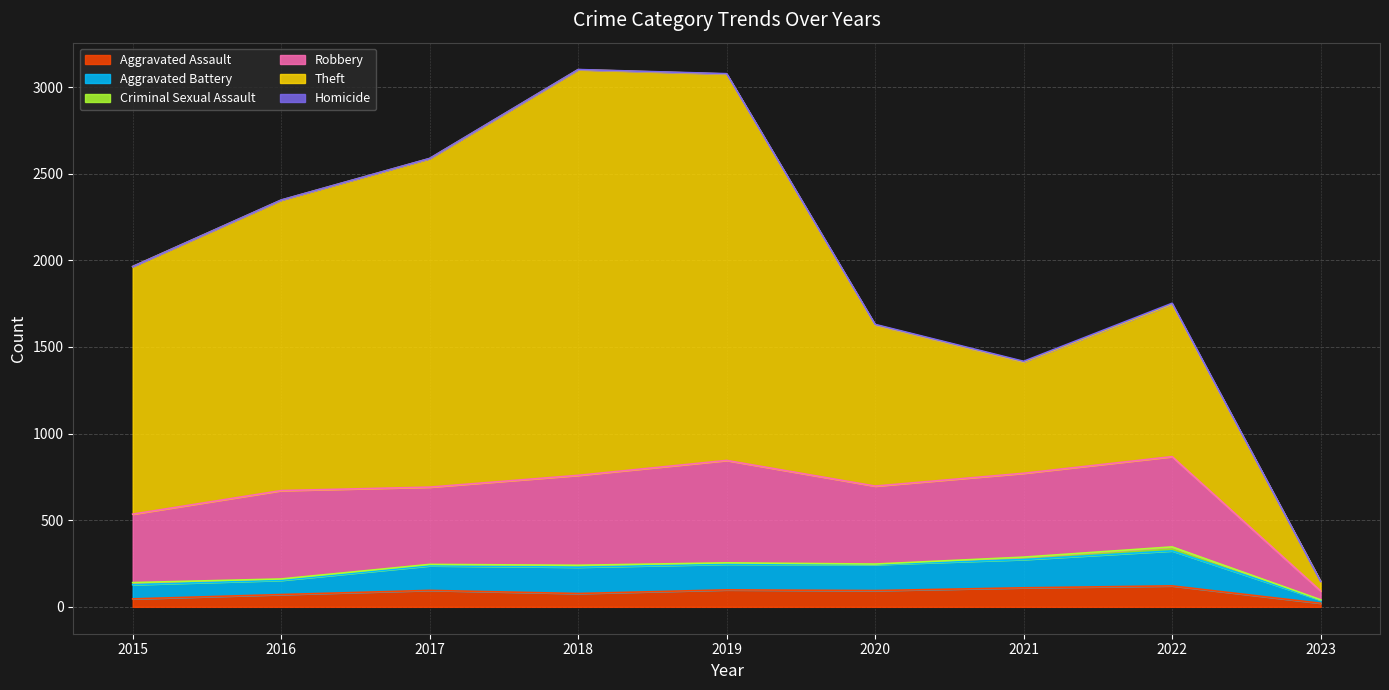

Reading right to left, list all the values displayed in this chart.

Aggravated Assault: 2023=21	2022=121	2021=110	2020=94	2019=98	2018=77	2017=95	2016=71	2015=46
Aggravated Battery: 2023=18	2022=202	2021=163	2020=150	2019=148	2018=152	2017=142	2016=82	2015=82
Criminal Sexual Assault: 2023=2	2022=23	2021=14	2020=3	2019=8	2018=11	2017=8	2016=8	2015=12
Robbery: 2023=51	2022=521	2021=484	2020=450	2019=591	2018=519	2017=446	2016=510	2015=395
Theft: 2023=55	2022=880	2021=642	2020=930	2019=2230	2018=2341	2017=1896	2016=1676	2015=1429
Homicide: 2023=0	2022=5	2021=4	2020=3	2019=2	2018=1	2017=1	2016=1	2015=0